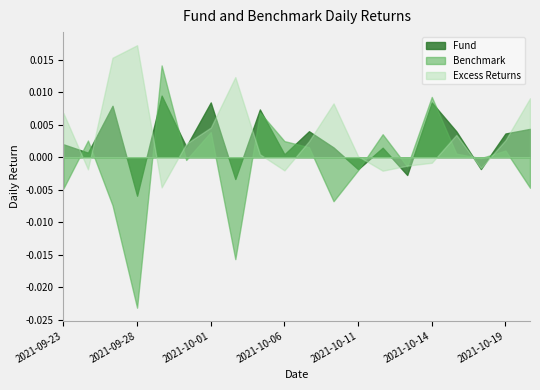

At 2021-10-19, list the series in order from largest to smallest.

Fund, Excess Returns, Benchmark